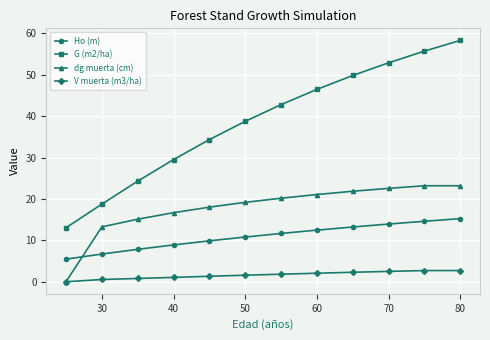

What is the greatest value displayed?

58.3